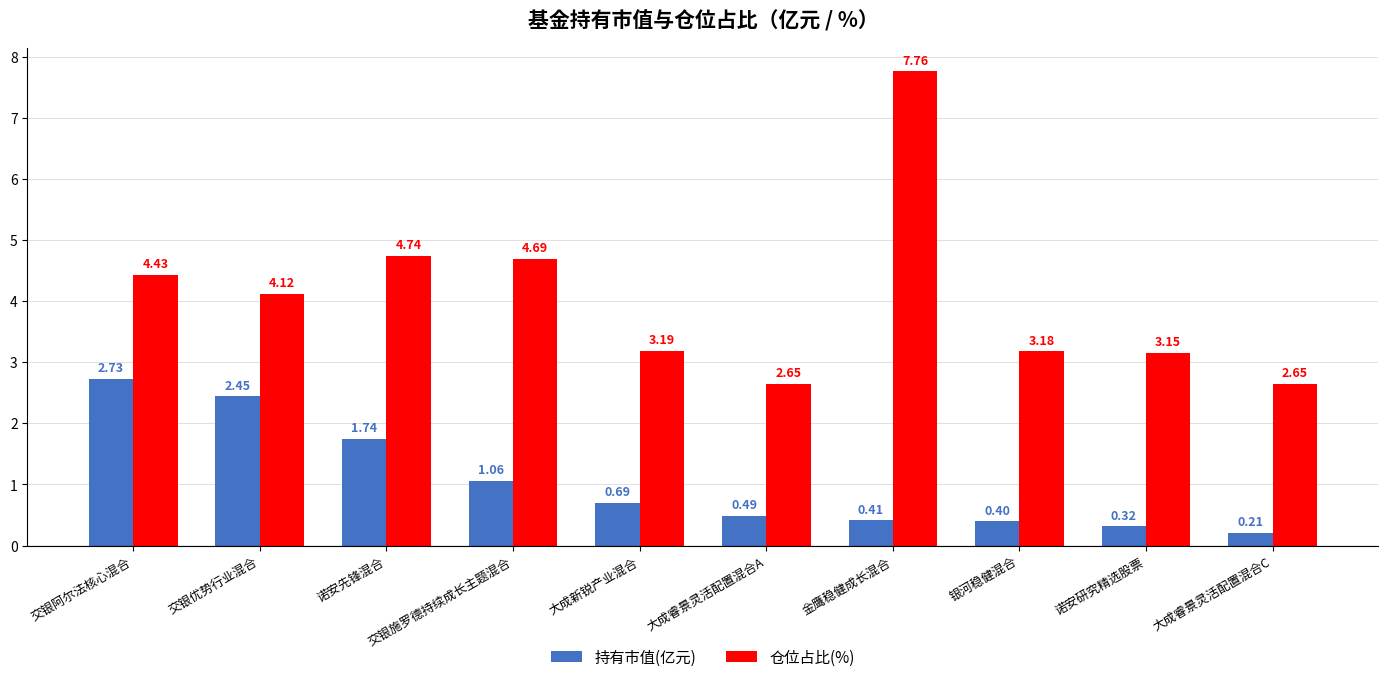

What is the difference between the 持有市值(亿元) values at 大成新锐产业混合 and 诺安研究精选股票?

0.4